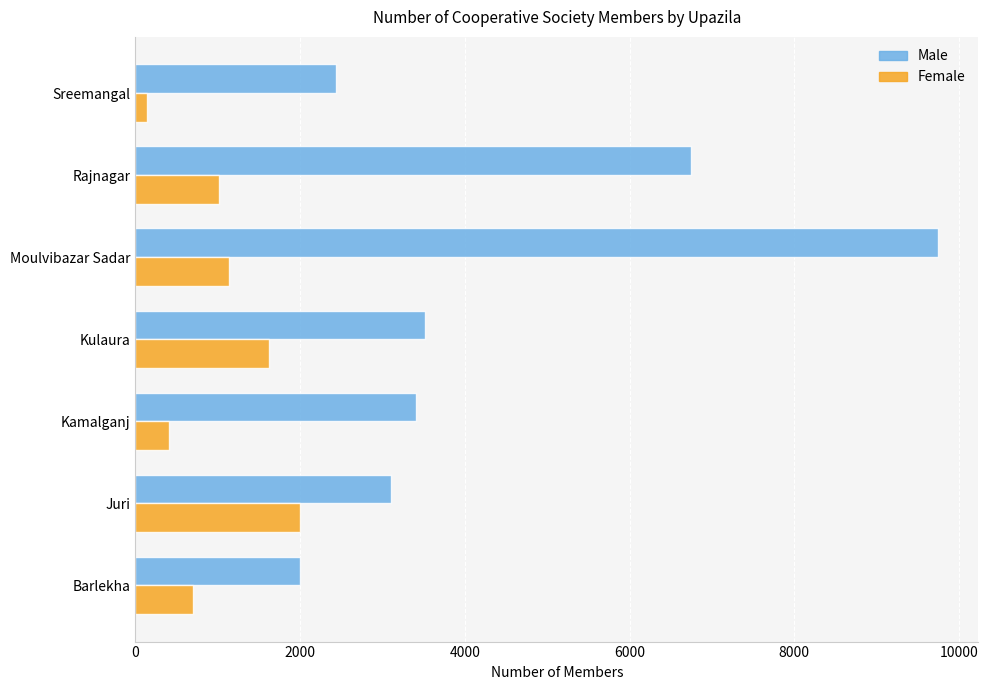

Rank the series by their maximum value, from lowest to highest.

Female, Male